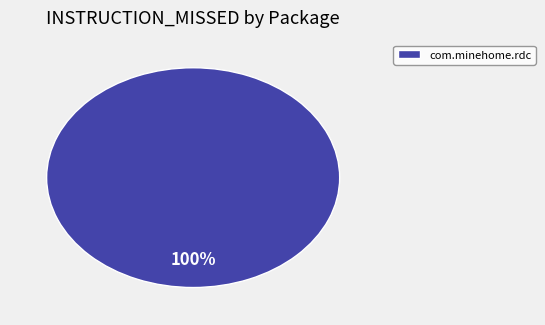

Rank the categories by value from highest to lowest.

com.minehome.rdc